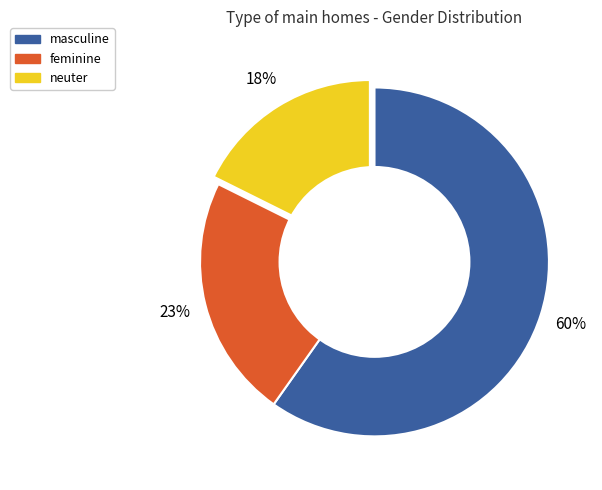

Which slice is the largest?

masculine